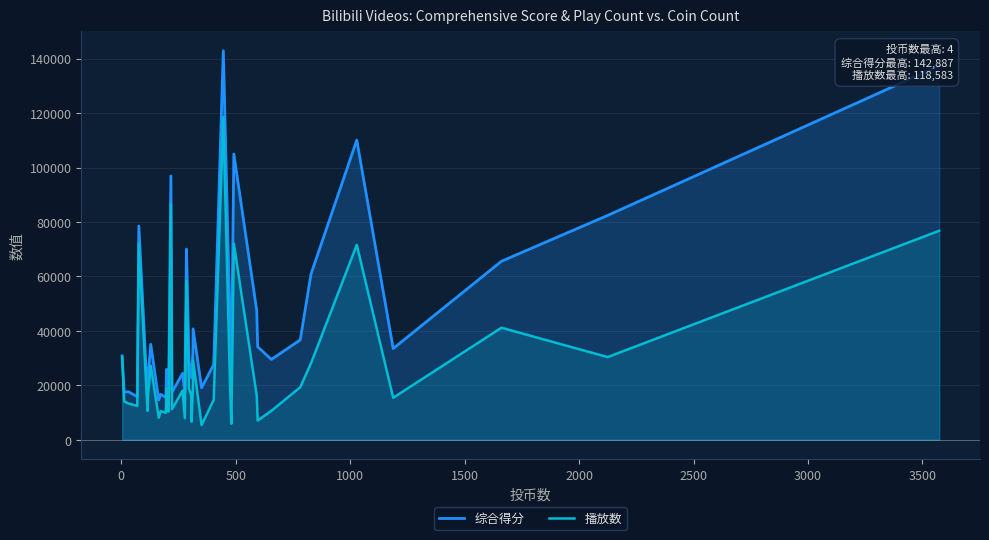

True or false: 播放数 has more than 2 interior local peaks.

True